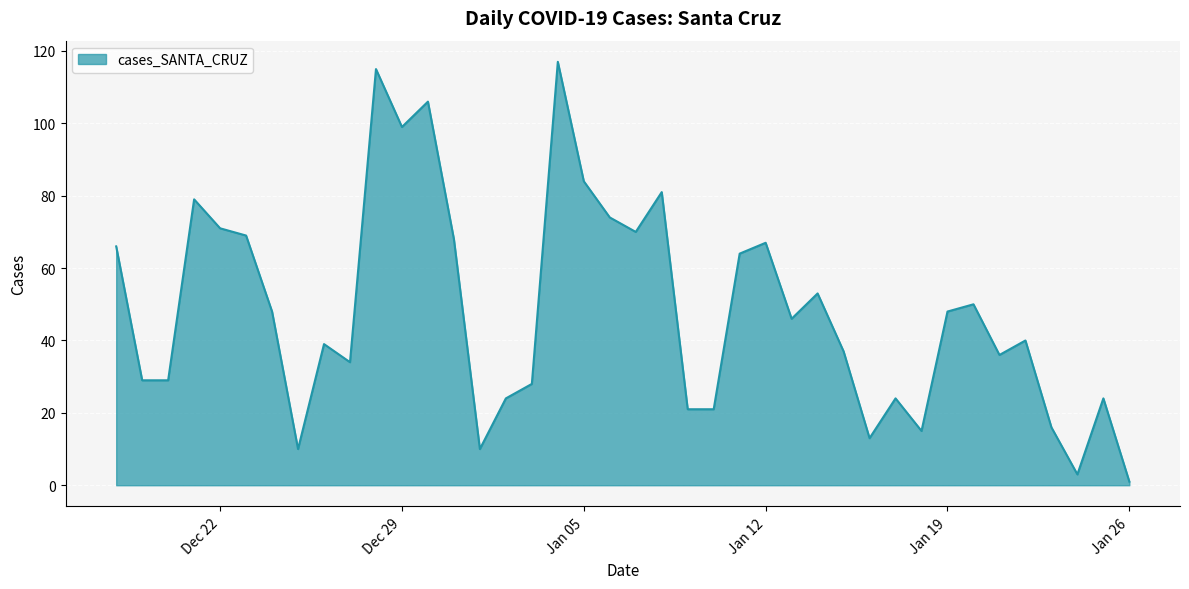

What is the greatest value displayed?

117